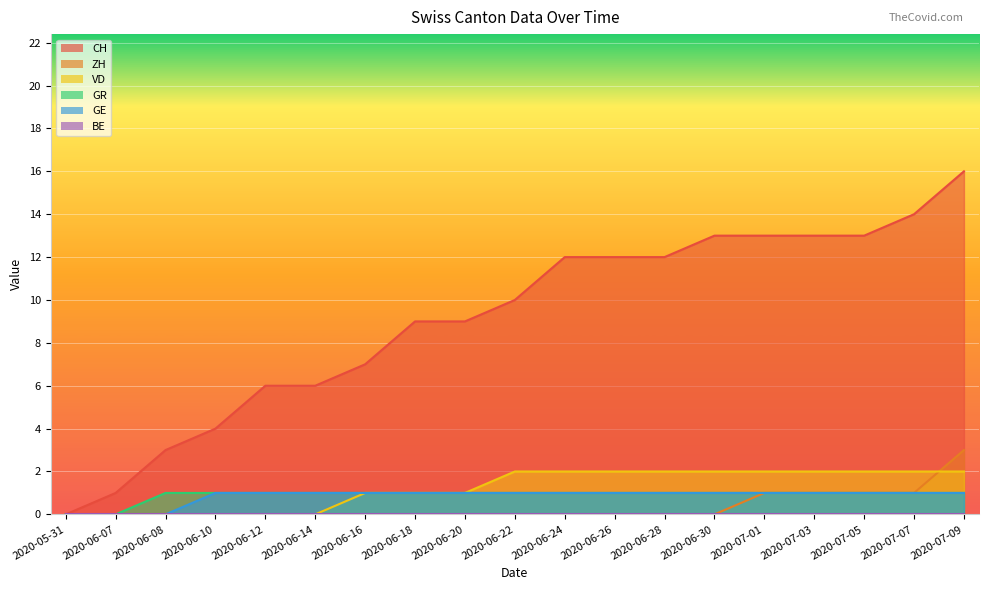

Which category has the highest value in the GR series?

2020-06-08